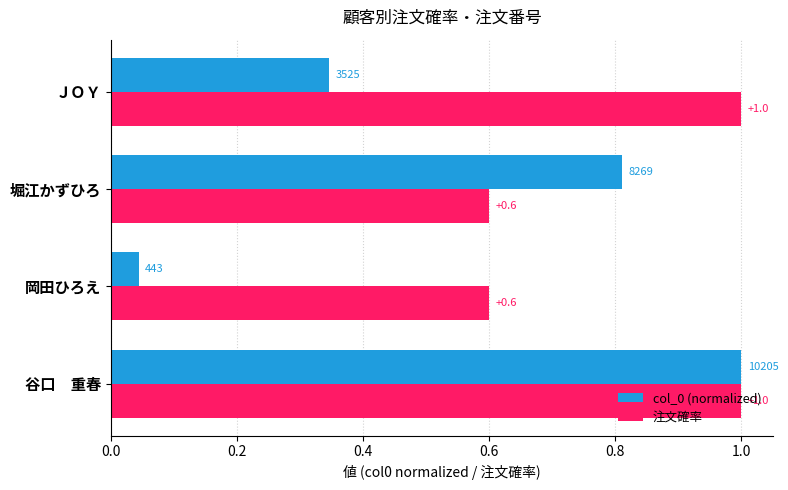

Which series changed the most between 岡田ひろえ and ＪＯＹ?

注文確率